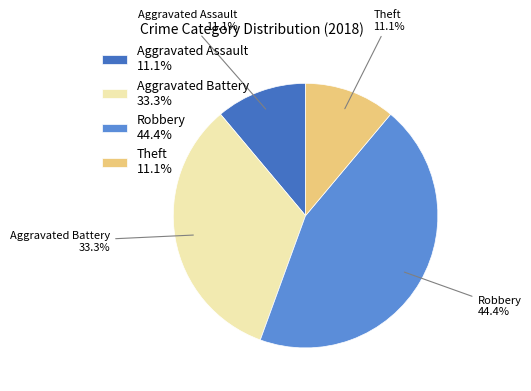

What percentage is NOT represented by Aggravated Assault?

88.9%